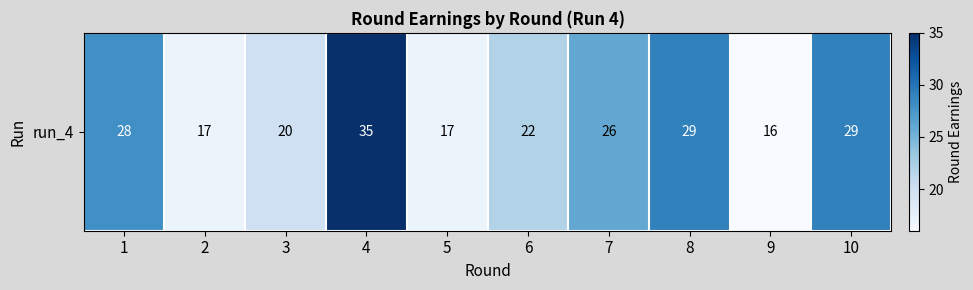

Which has a higher value, 3 or 6?

6